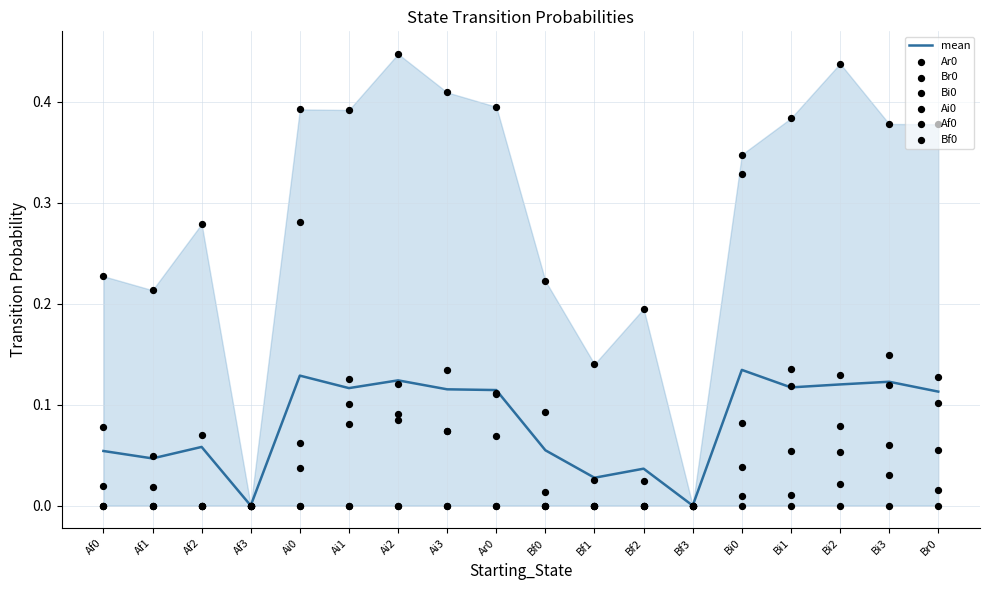

Which series contains the highest Y value?

Br0